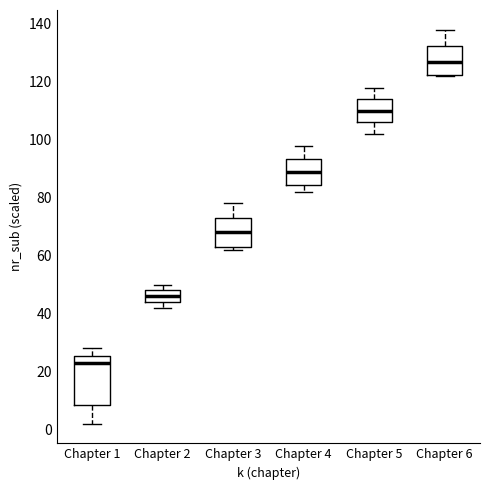

Where does the median line of the box for Chapter 2 sit on the y-axis? The values are not printed on the chart, so give them approximately, as read against the axis.

46